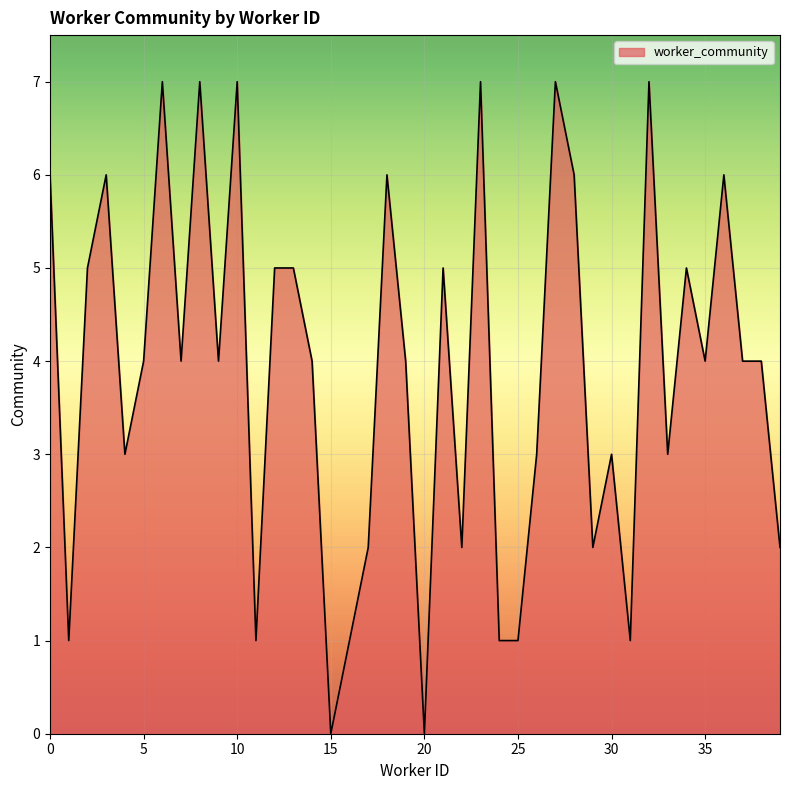

What is the greatest value displayed?

7